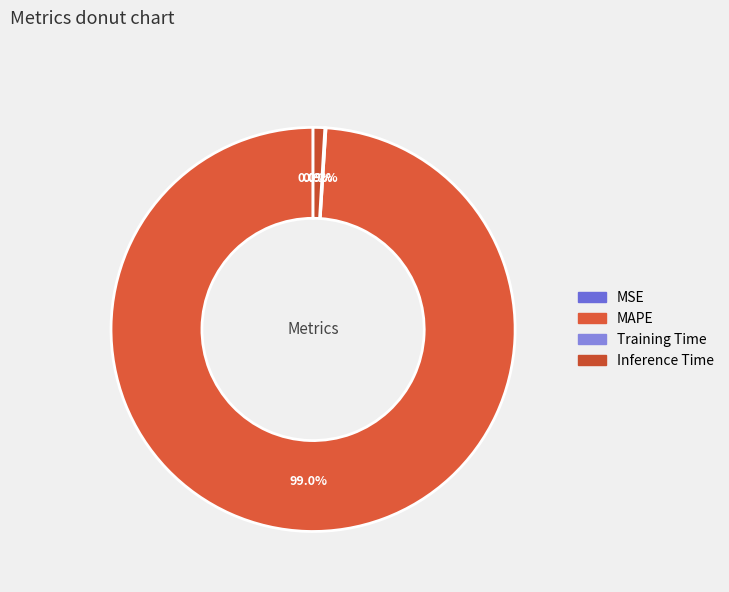

Rank the categories by value from lowest to highest.

MSE, Training Time, Inference Time, MAPE